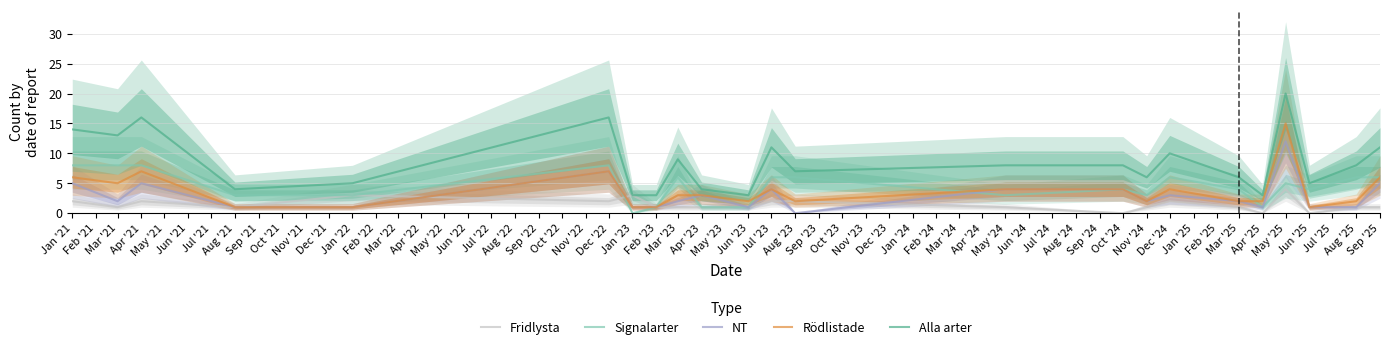

The value of Rödlistade at Jul '23 is 1. True or false?

False